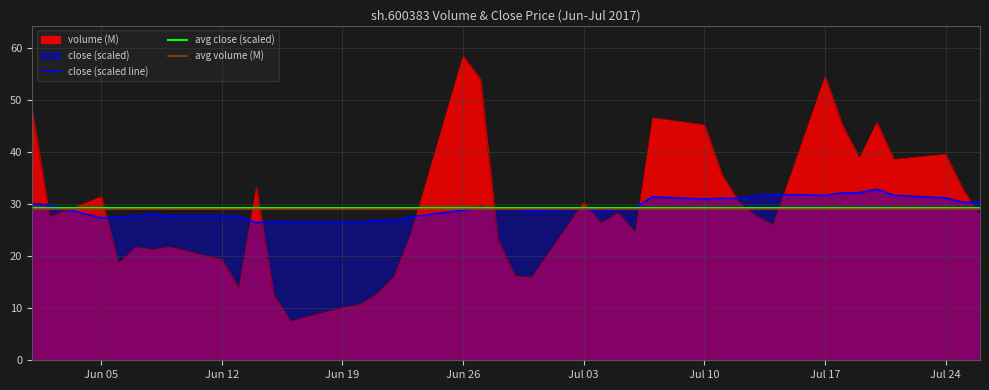

The volume (M) series shows 58.4 at Jun 26. True or false?

True